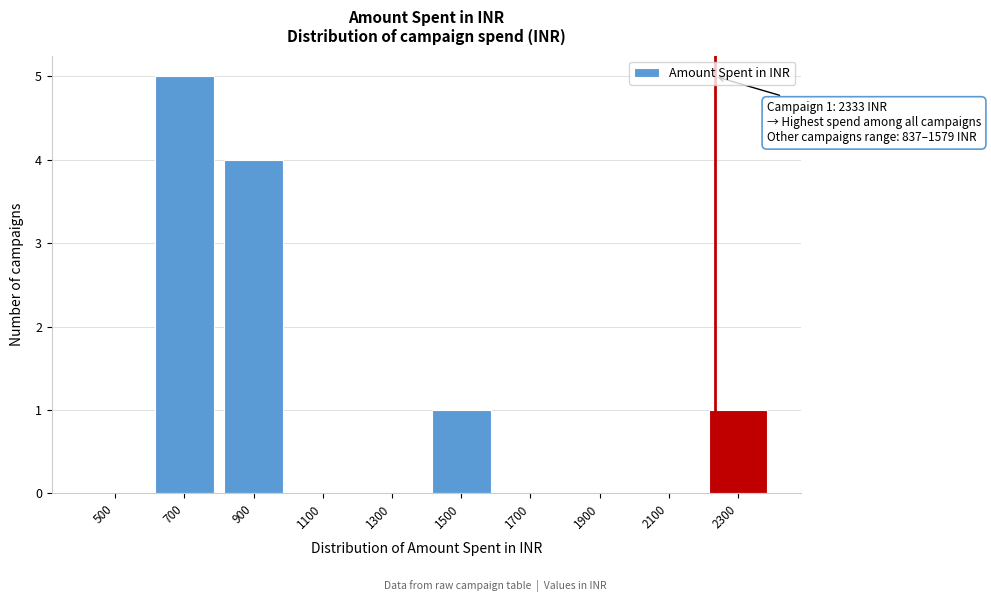

Reading right to left, transcribe all the data shown in this chart.

2300=1	2100=0	1900=0	1700=0	1500=1	1300=0	1100=0	900=4	700=5	500=0